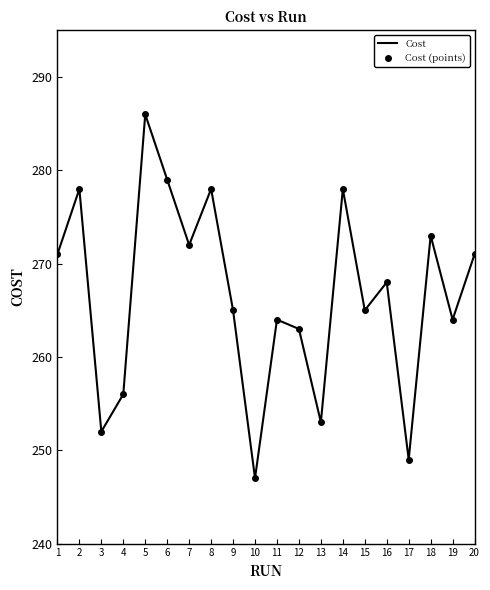

How many data points in Cost are above 268?

9